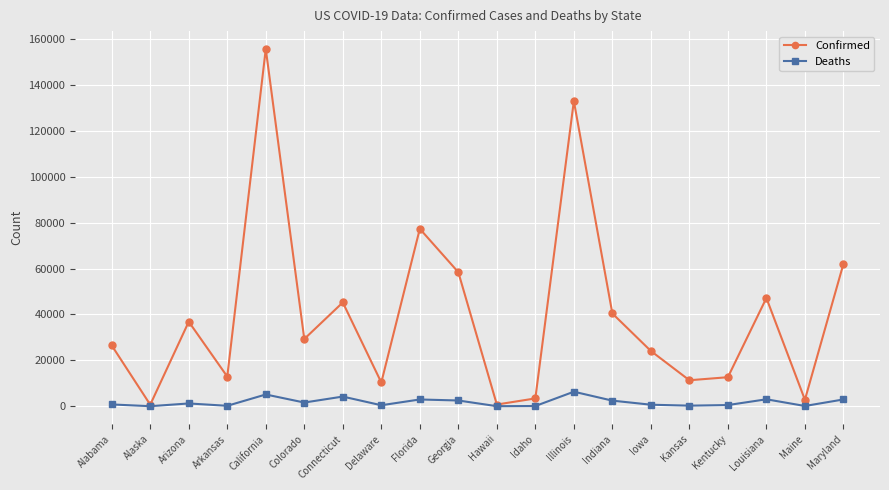

Which series has the largest total across all categories?

Confirmed